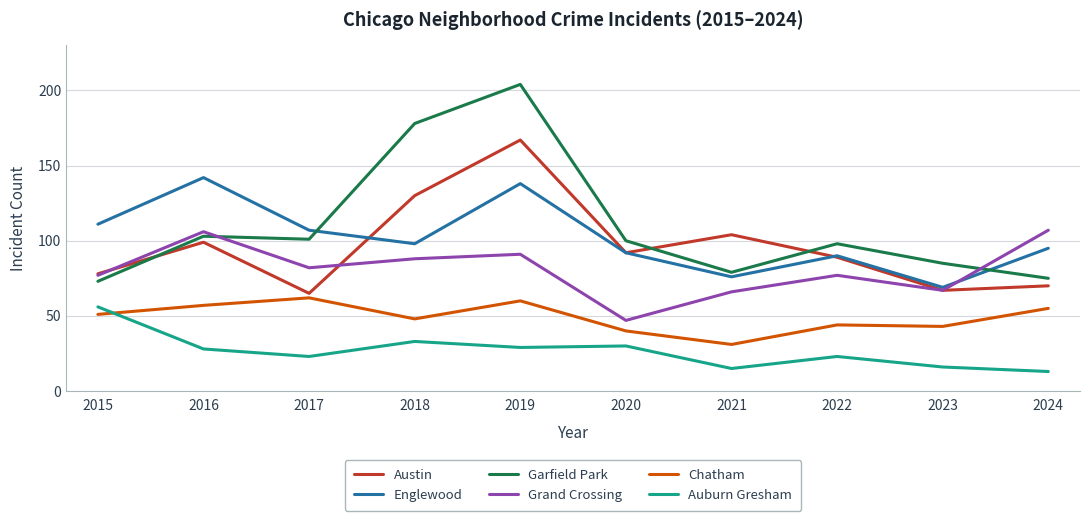

At how many categories does at least one series exceed 102?

7